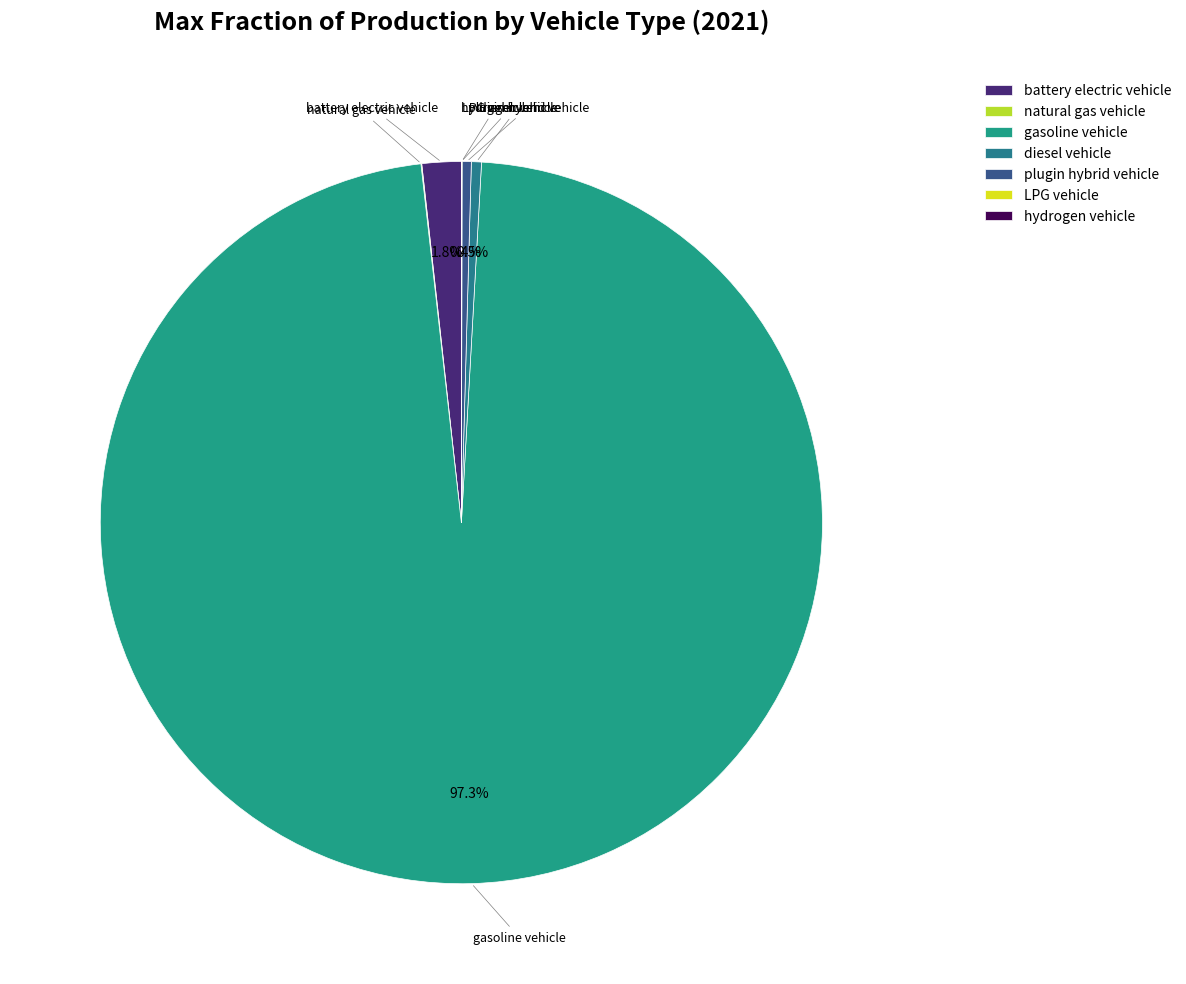

Which category has the biggest portion of the pie?

gasoline vehicle